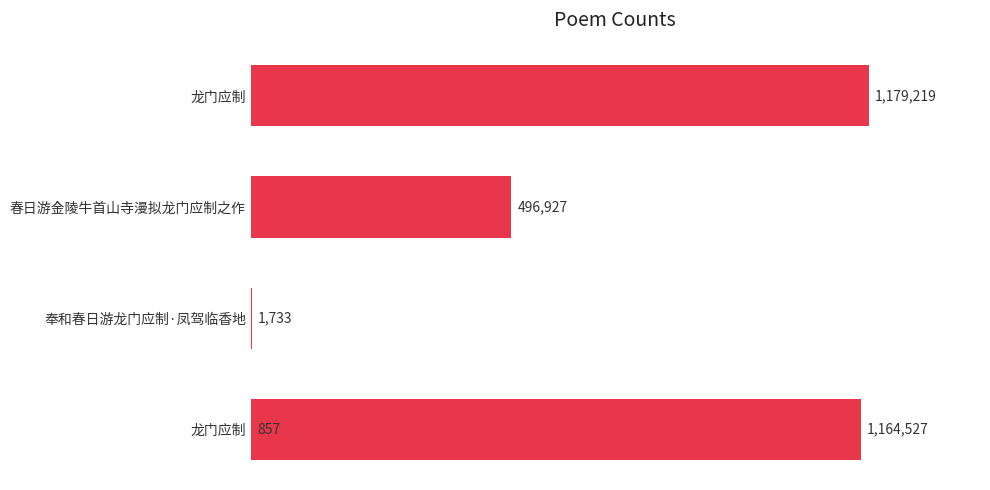

How many data points are less than 496927?

2